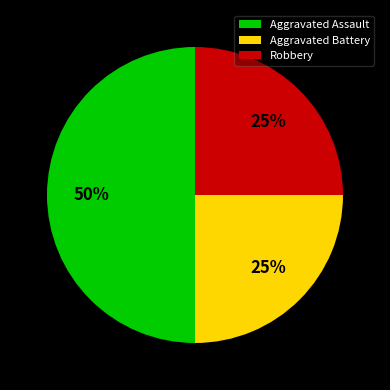

What is the largest slice in the pie chart?

Aggravated Assault